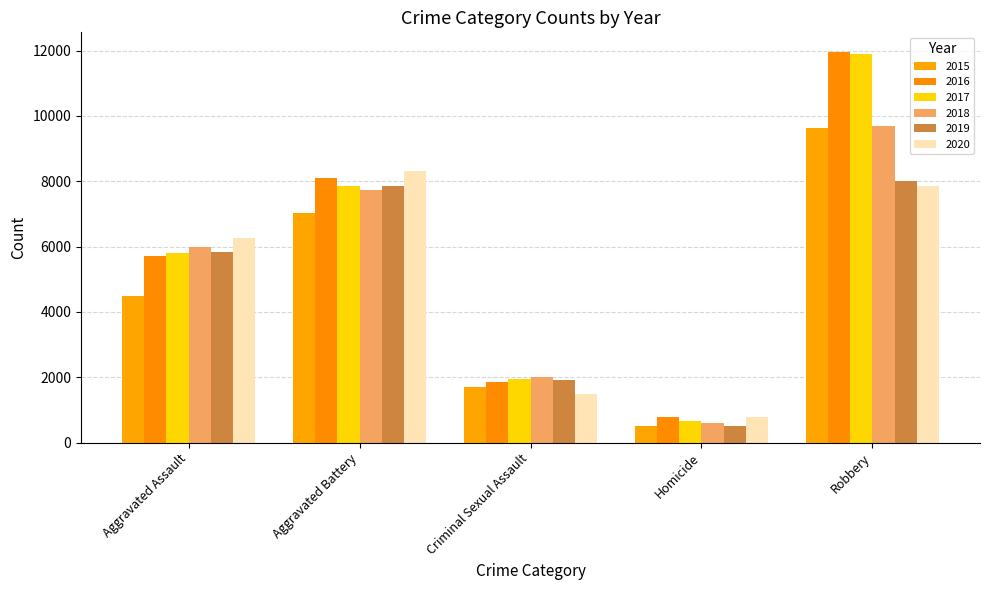

What is the difference between the 2016 values at Aggravated Assault and Robbery?

6248